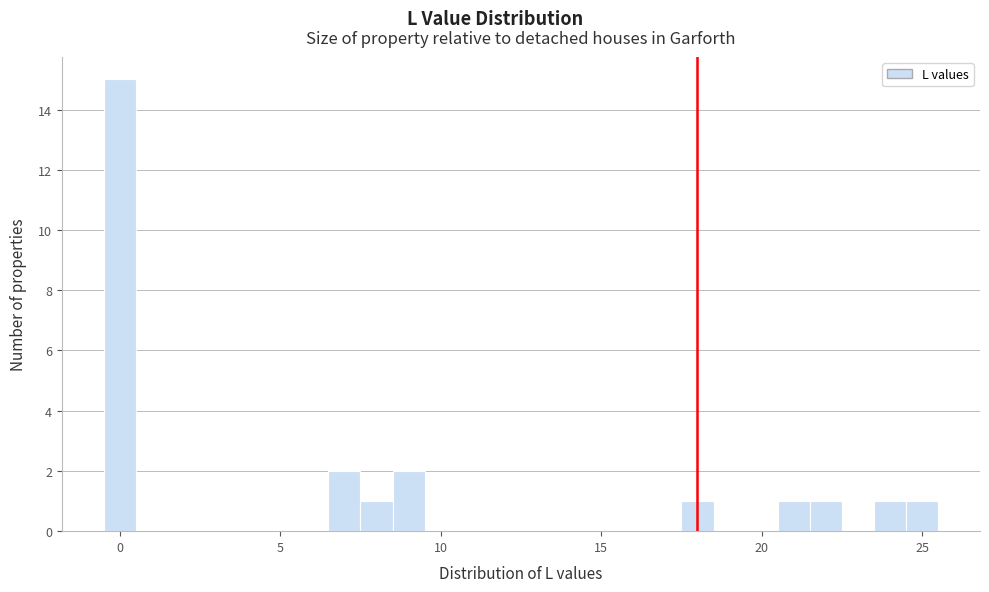

Read against the x-axis, roughly where is the centre of the tallest bar?

0.0